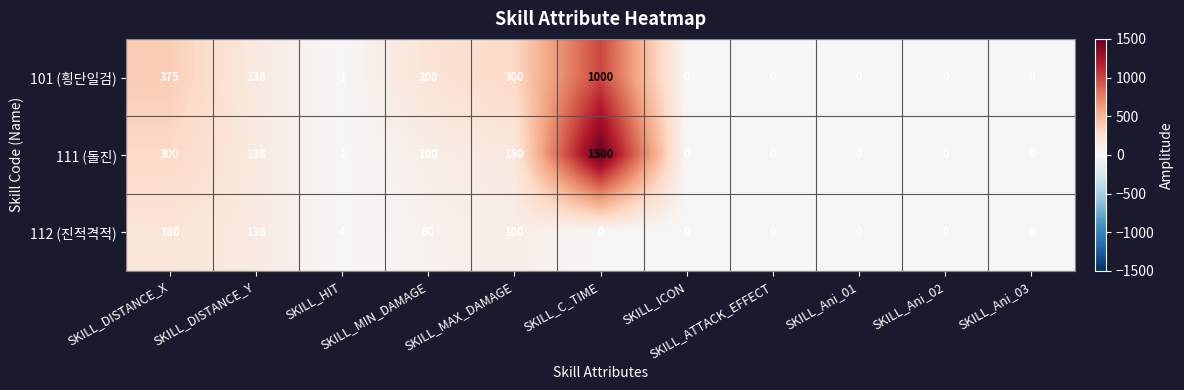

What is the average value of the 112 (진적격적) series?

44